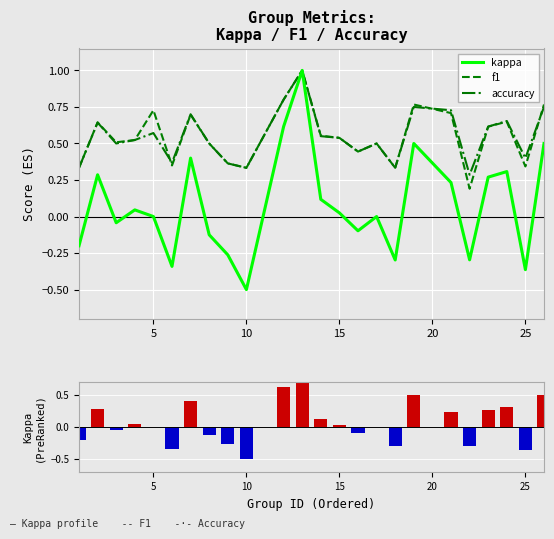

What is the average value of the kappa series?

0.1